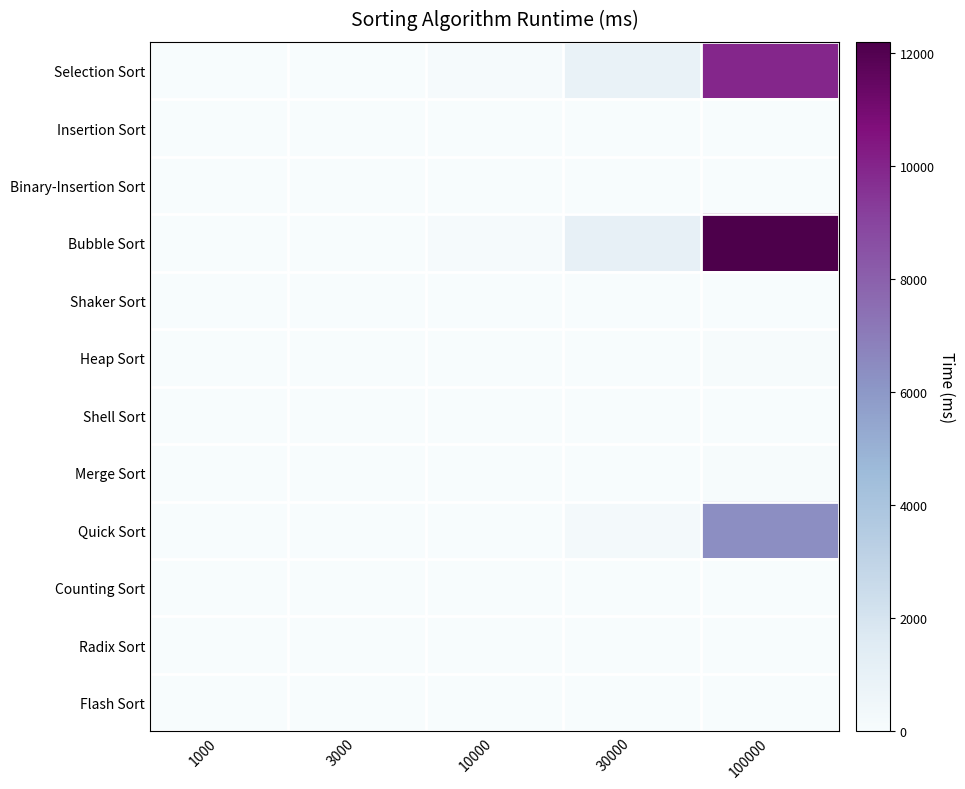

At which category is the sum across all series the highest?

100000